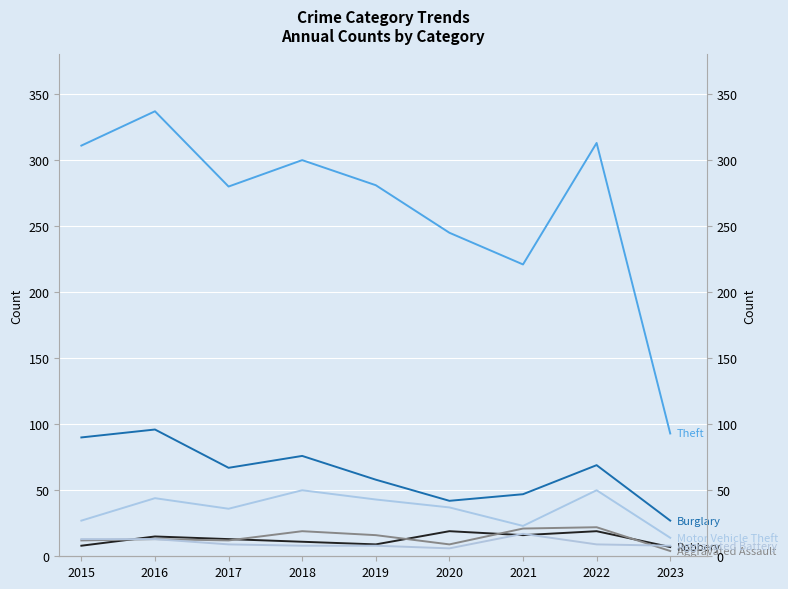

What is the value of the Burglary point at the 1st from the left?

90